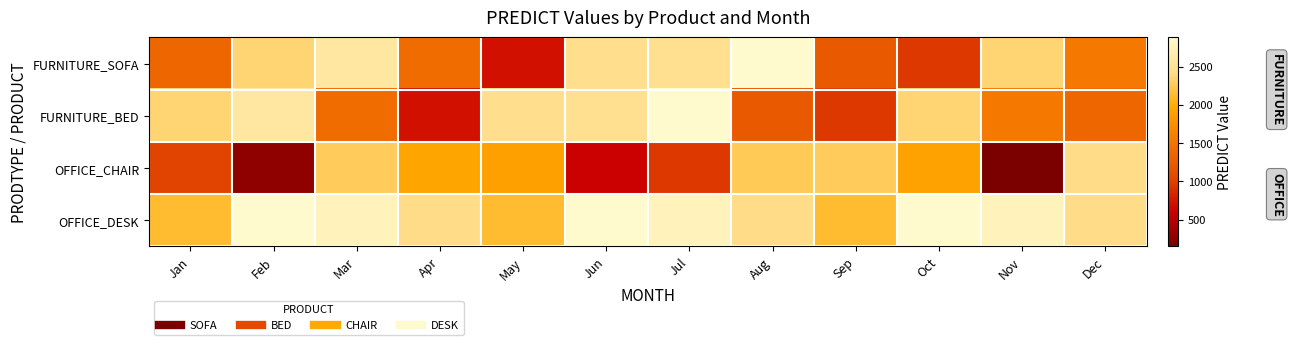

Which series has the largest range (max minus min)?

OFFICE_CHAIR